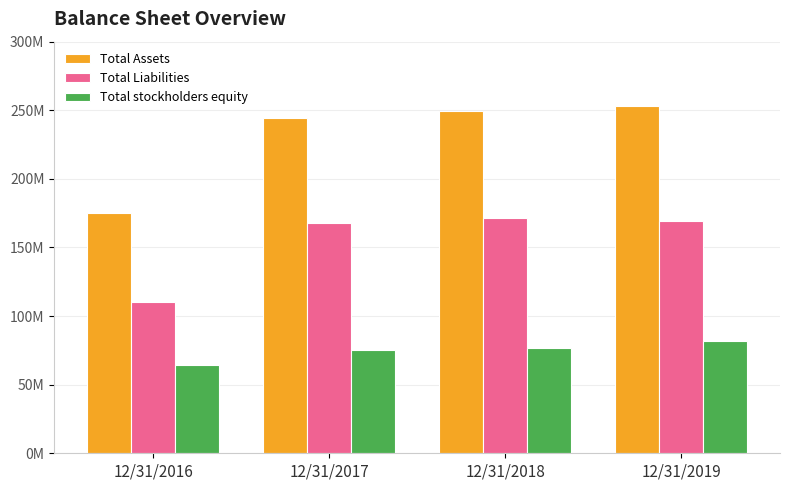

Reading left to right, extract all data points from this chart.

Total Assets: 12/31/2016=175457000	12/31/2017=244692000	12/31/2018=249788000	12/31/2019=252984000
Total Liabilities: 12/31/2016=109924000	12/31/2017=167905000	12/31/2018=171450000	12/31/2019=169571000
Total stockholders equity: 12/31/2016=64290000	12/31/2017=75051000	12/31/2018=76624000	12/31/2019=81537000